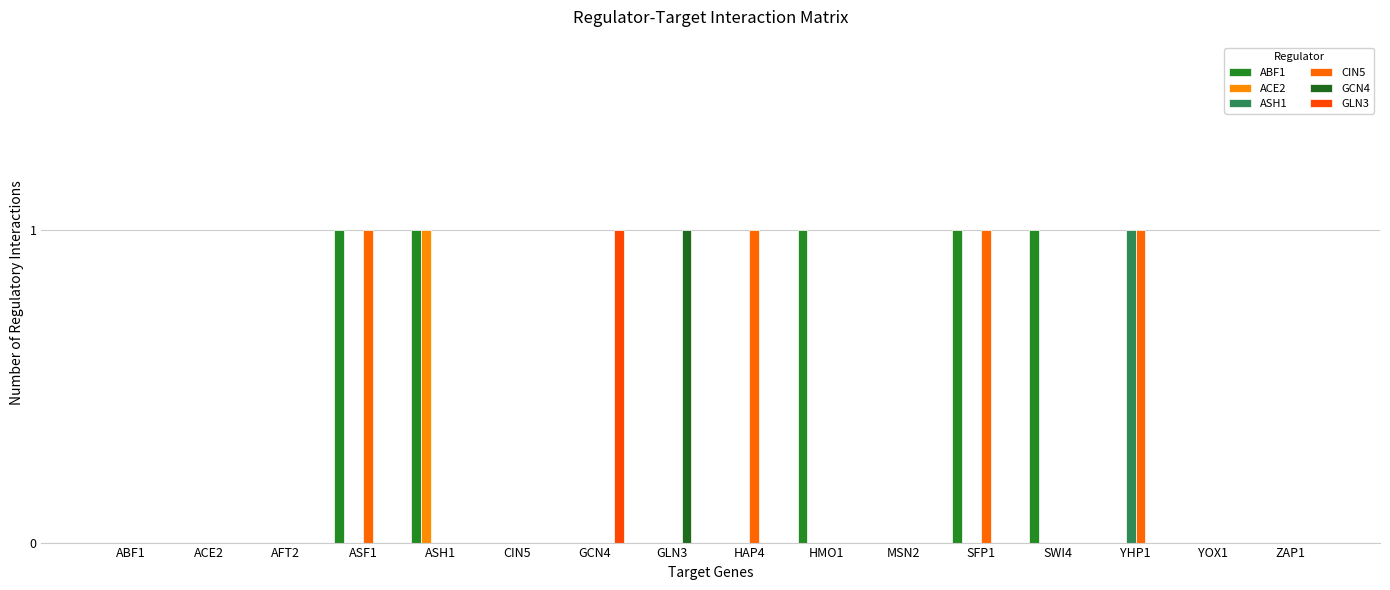

How many groups of bars are there?

16